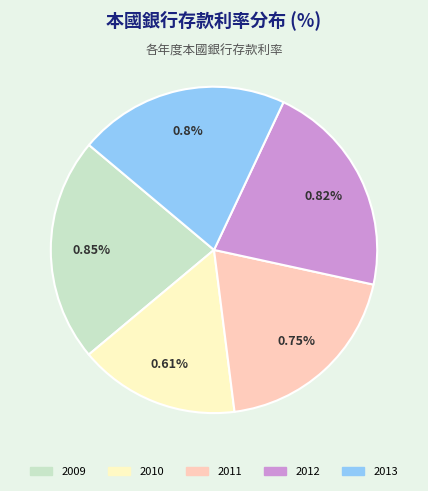

Count the number of slices in the pie.

5